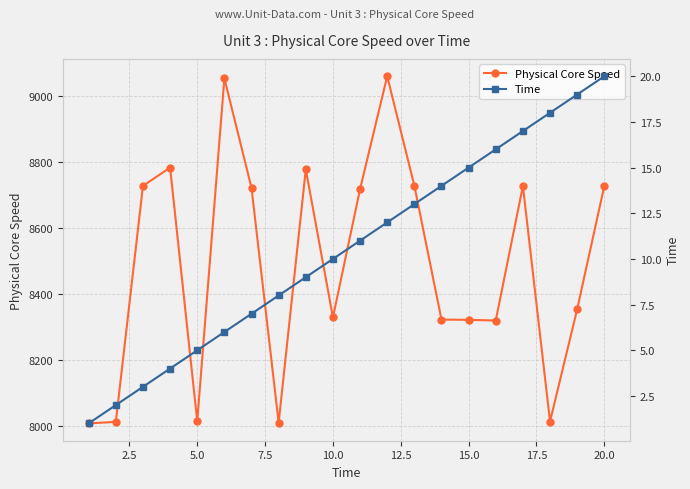

Reading left to right, what are all the values shown in this chart?

Physical Core Speed: 8008.0	8012.5	8726.8	8782.0	8014.2	9052.1	8720.6	8010.1	8776.9	8328.9	8717.0	9058.6	8727.5	8322.1	8321.3	8319.3	8726.5	8013.6	8353.4	8726.9
Time: 1.0	2.0	3.0	4.0	5.0	6.0	7.0	8.0	9.0	10.0	11.0	12.0	13.0	14.0	15.0	16.0	17.0	18.0	19.0	20.0